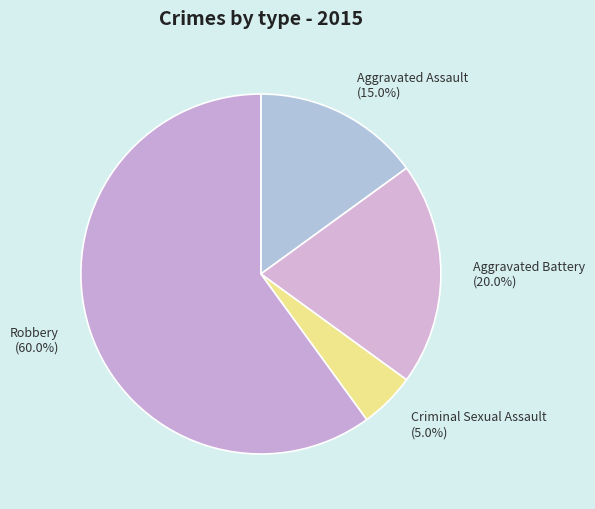

To the nearest percent, what percentage of the pie is Aggravated Assault?

15%